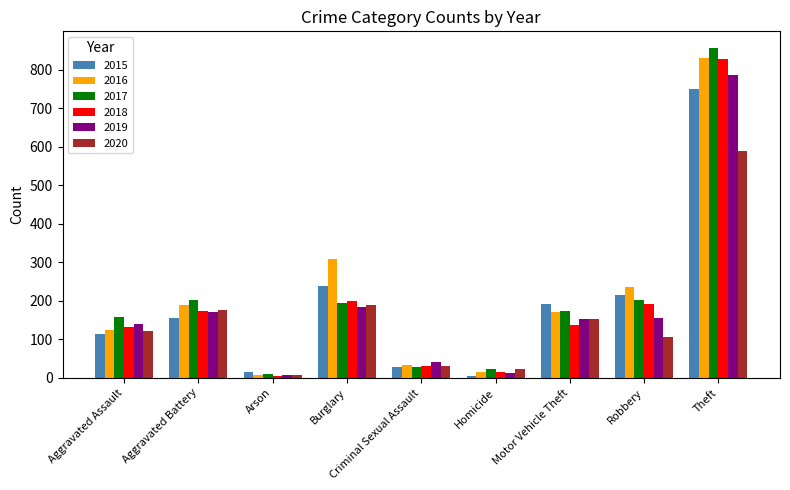

What are all the series names shown in the legend?

2015, 2016, 2017, 2018, 2019, 2020